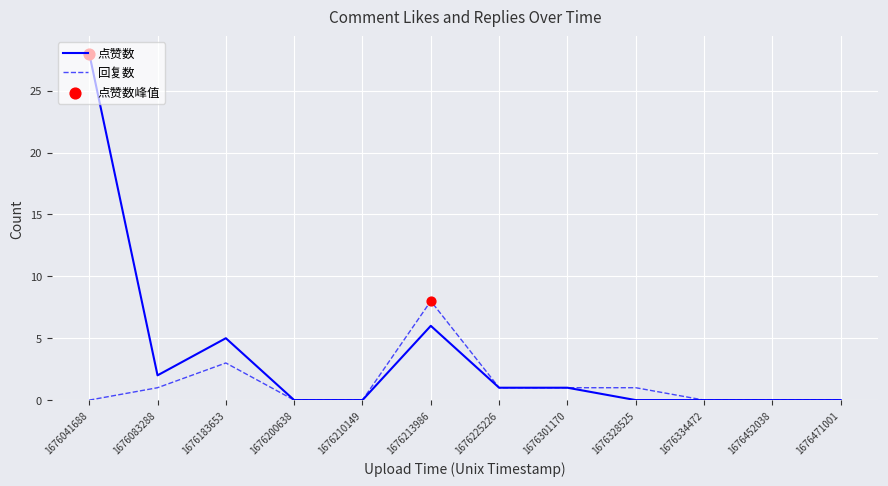

Which series has the largest total across all categories?

点赞数